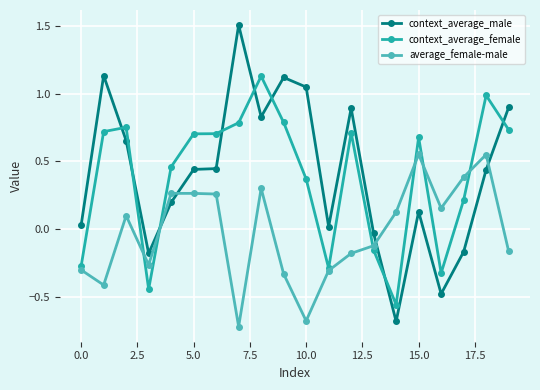

Rank the series by their maximum value, from lowest to highest.

average_female-male, context_average_female, context_average_male